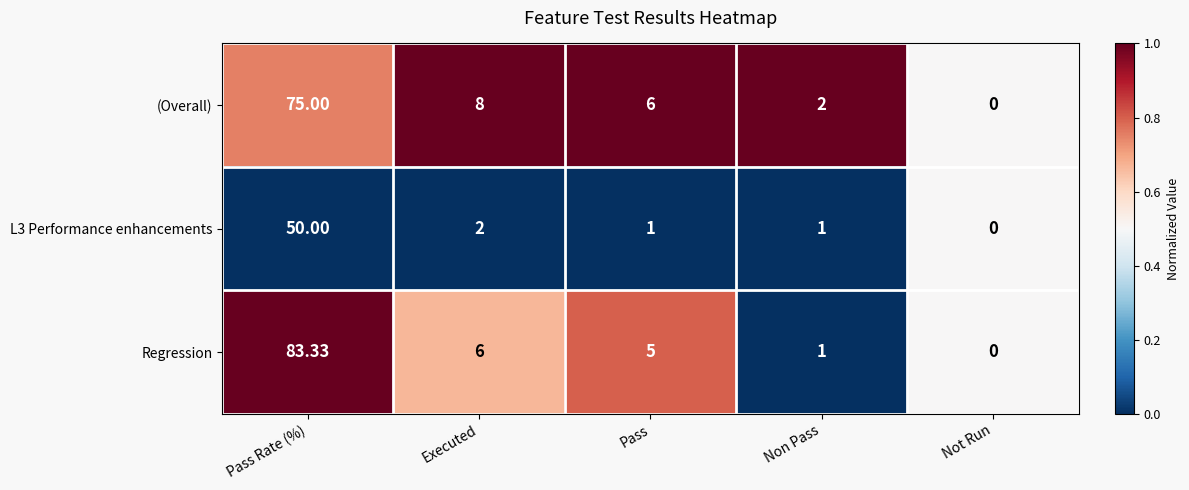

Which series has the largest total across all categories?

Regression